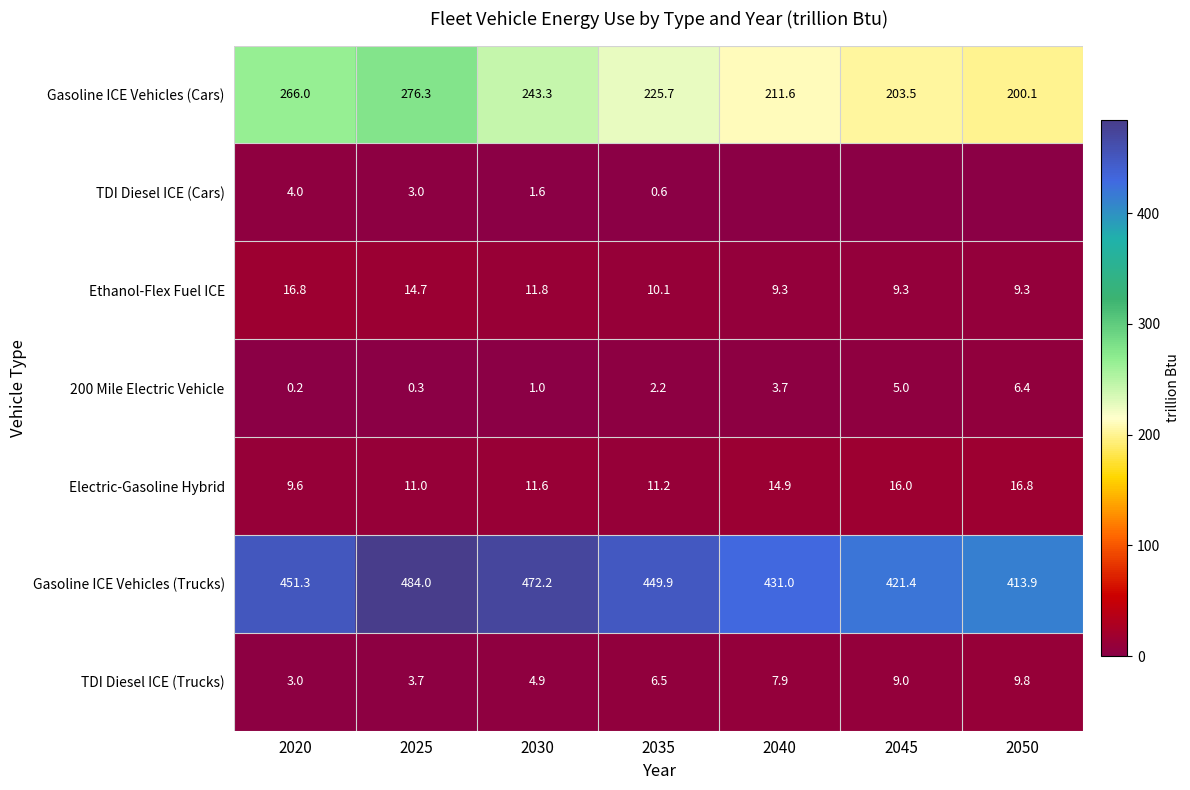

Which category has the lowest value across all series?

2040